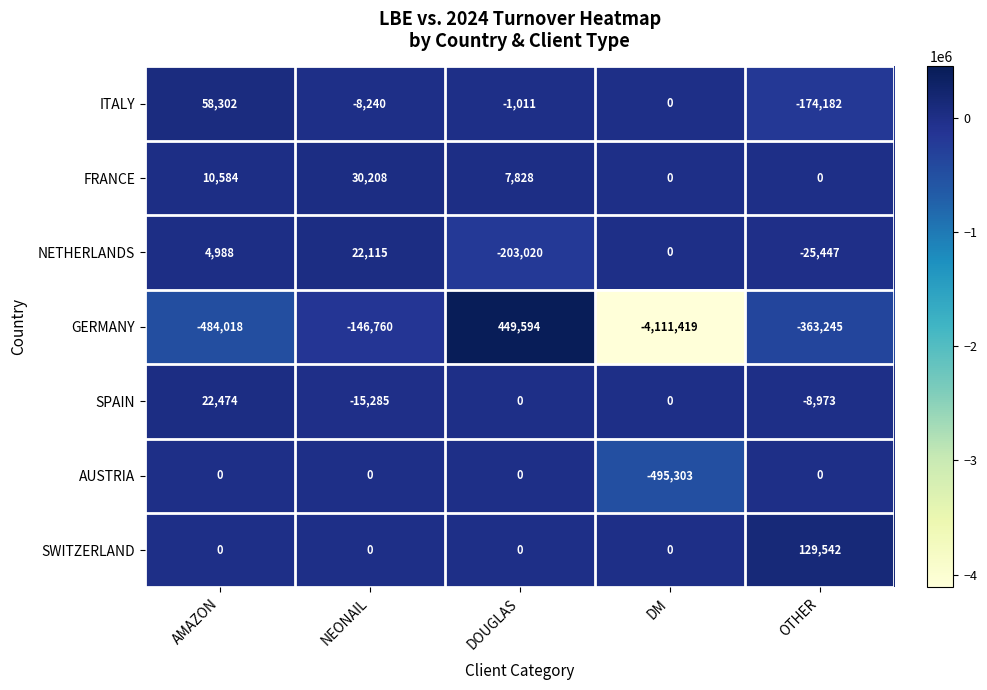

How many values in the ITALY series are below -1011?

2